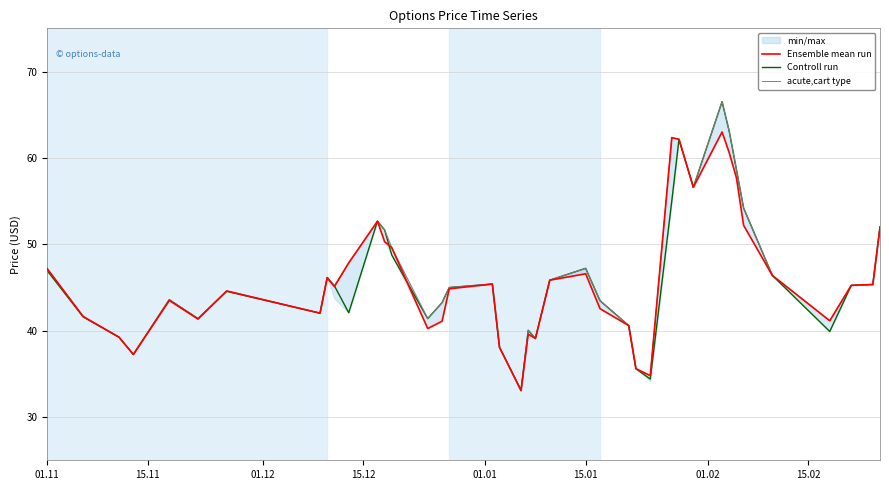

True or false: Controll run and acute,cart type intersect in this chart.

False